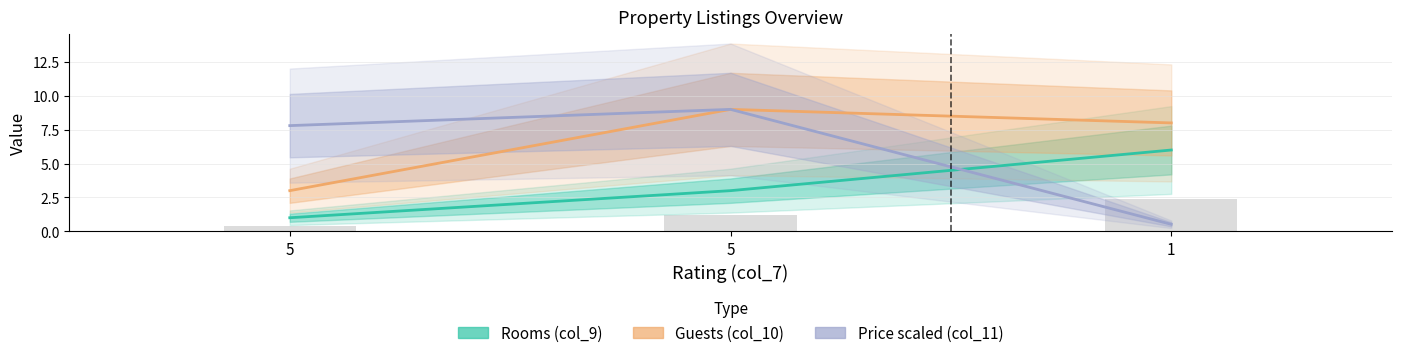

How many data points does each series have?

3